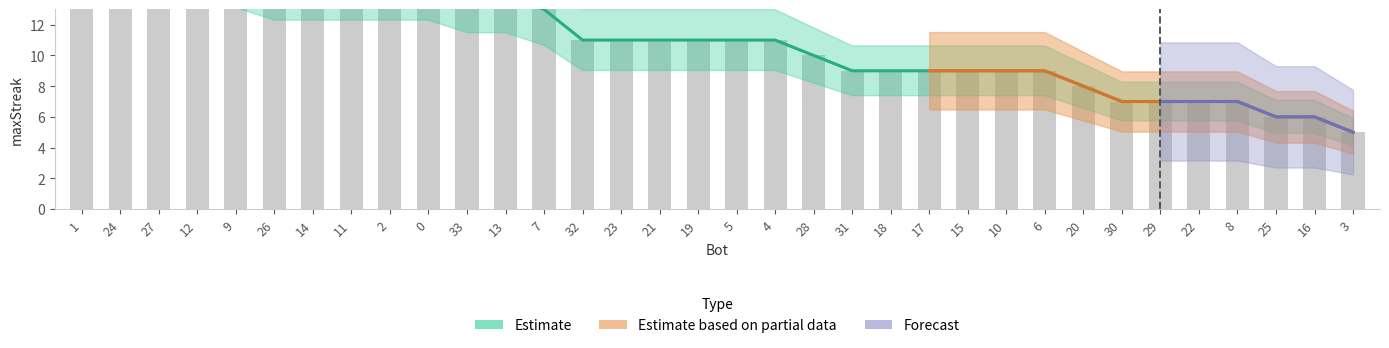

Does the chart contain any negative values?

No